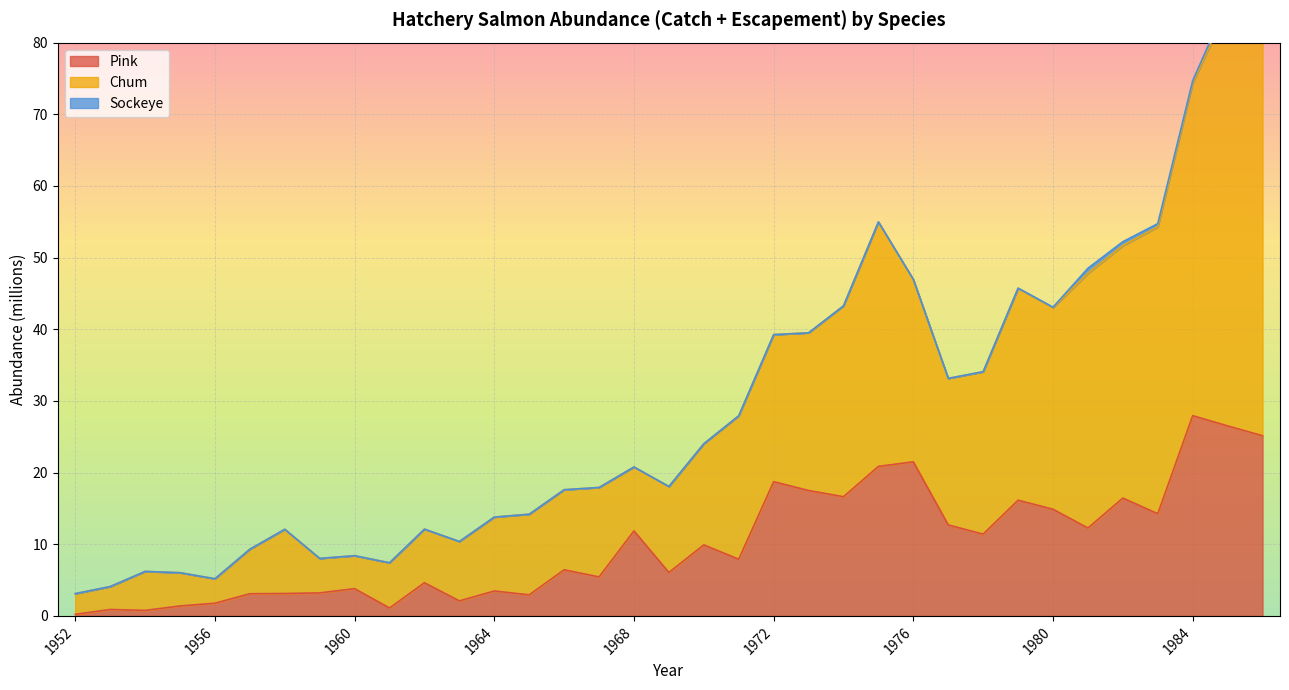

What is the spread (max minus min) of values at 1984?

46.7